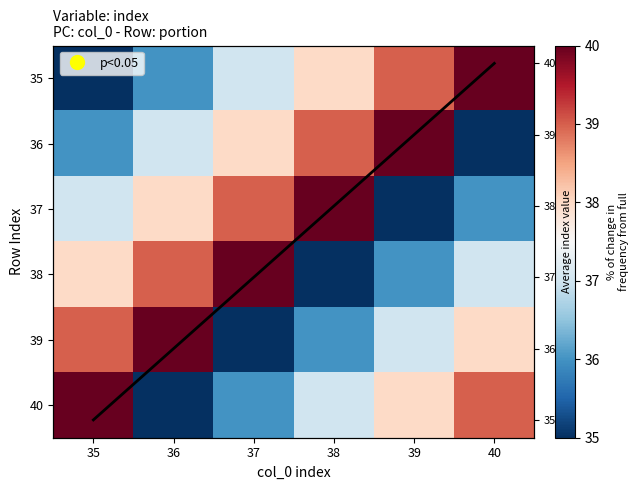

What is the highest value of the 35 series?

40